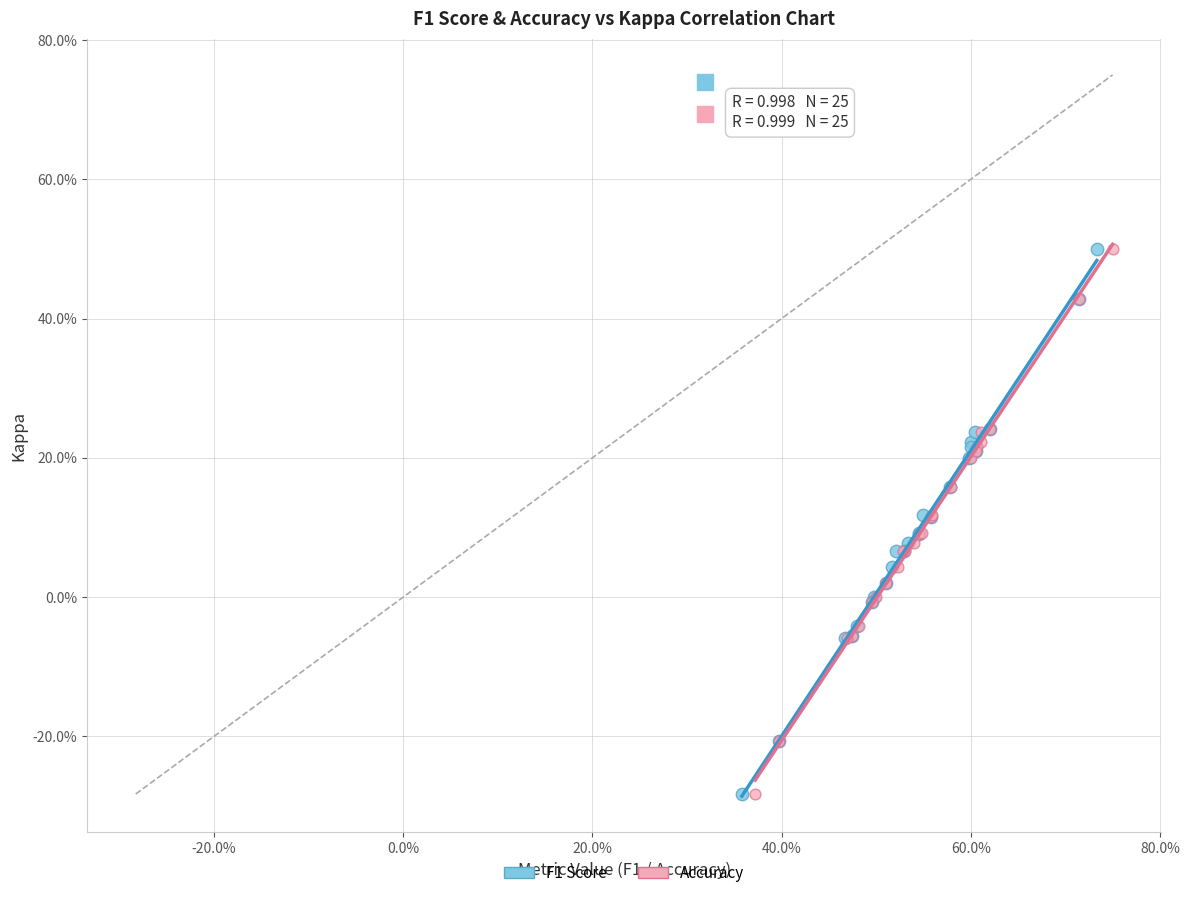

What are all the series names shown in the legend?

F1 Score, Accuracy